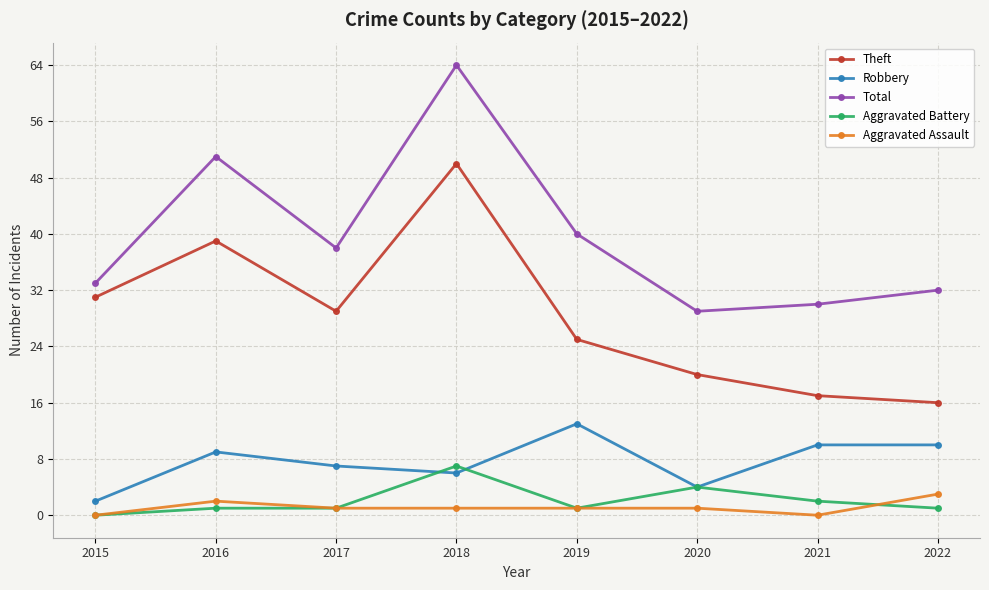

What are all the series names shown in the legend?

Theft, Robbery, Total, Aggravated Battery, Aggravated Assault